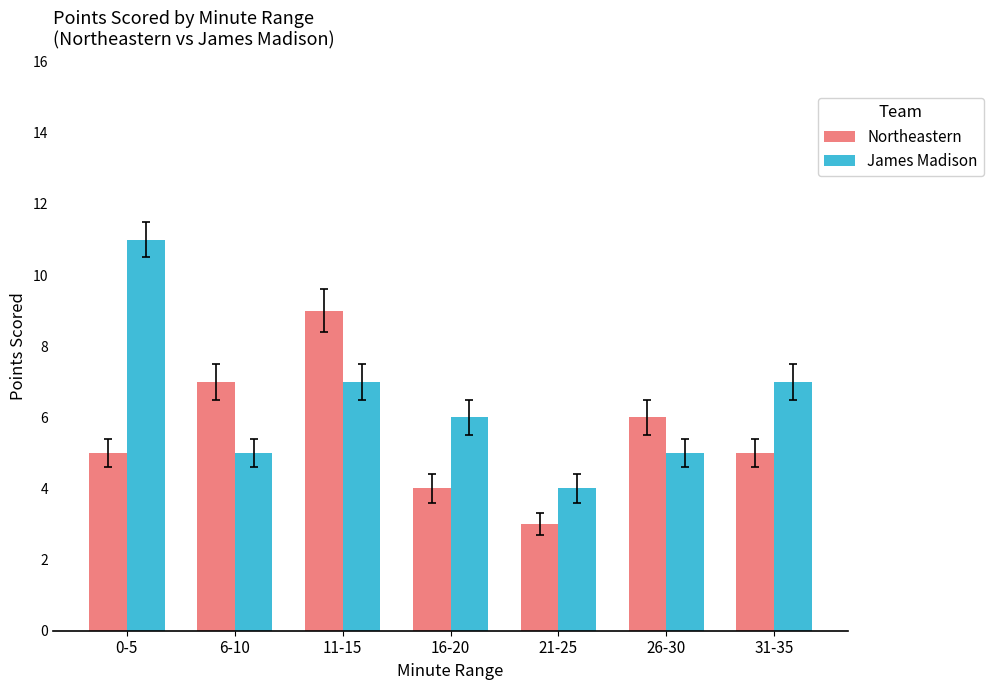

What is the difference between the maximum and minimum values in the James Madison series?

7